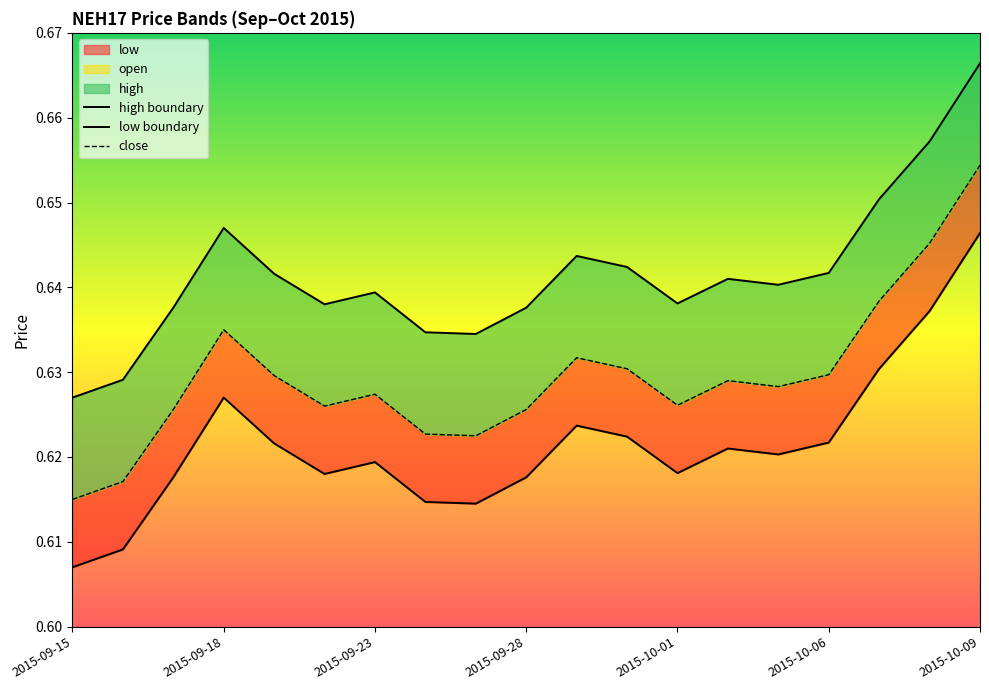

True or false: close has more than 1 points higher than both neighbors.

True